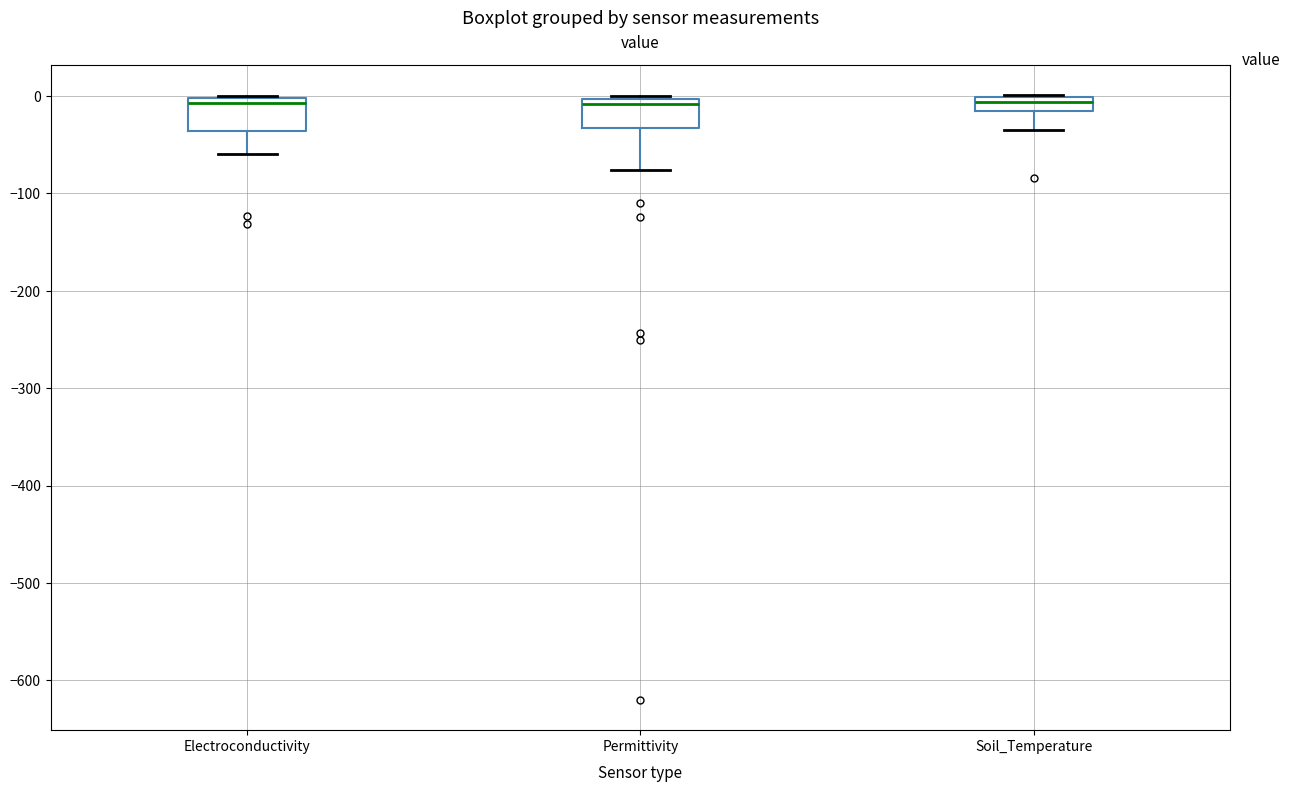

Where does the lower whisker of the box for Soil_Temperature end on the y-axis? The values are not printed on the chart, so give them approximately, as read against the axis.

-30